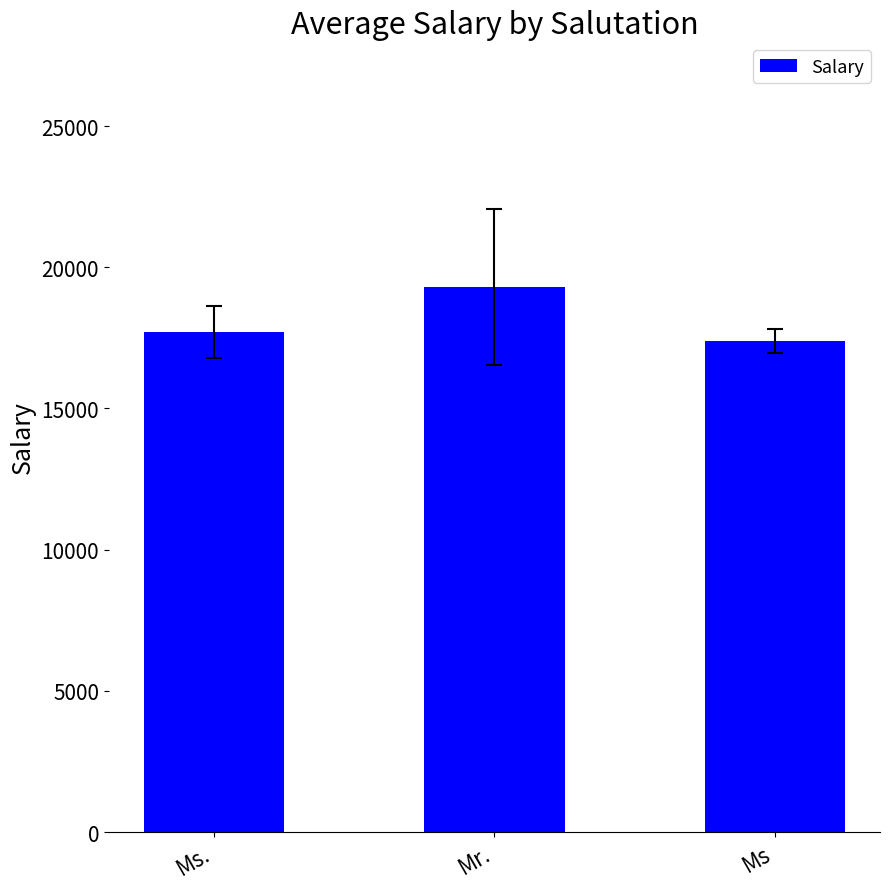

The value at Mr. is 19300.0. True or false?

True